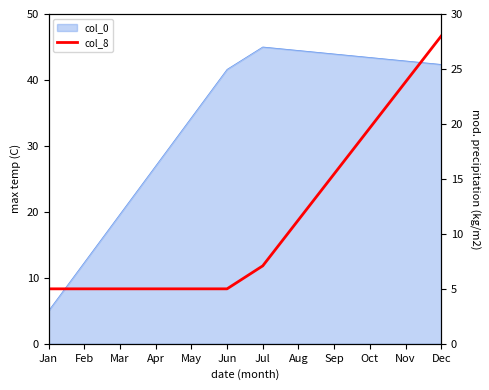

True or false: the data shows 5.7 at Aug.

False